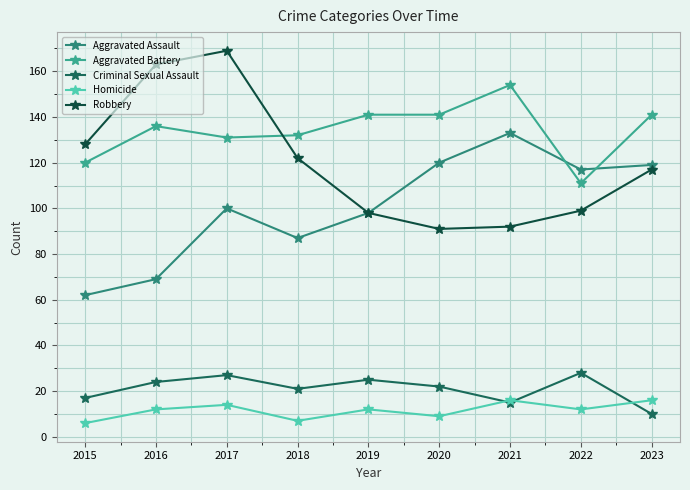

The value of Criminal Sexual Assault at 2020 is 22. True or false?

True